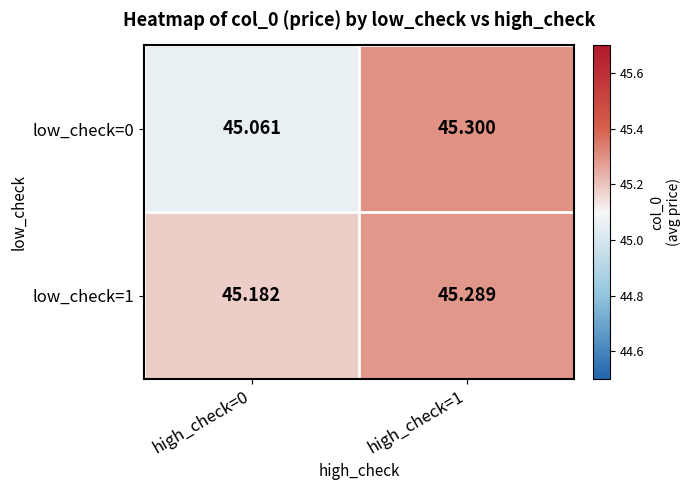

At how many categories does at least one series exceed 45?

2